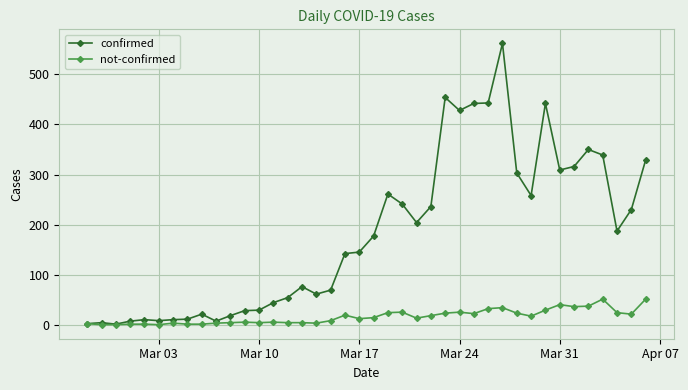

What are all the series names shown in the legend?

confirmed, not-confirmed